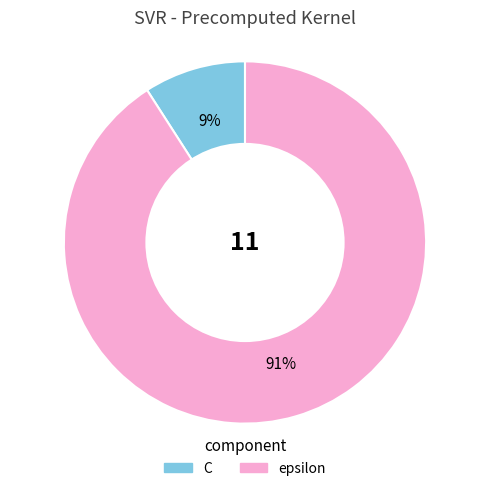

Approximately how many times larger is the value at C compared to epsilon?

0.1